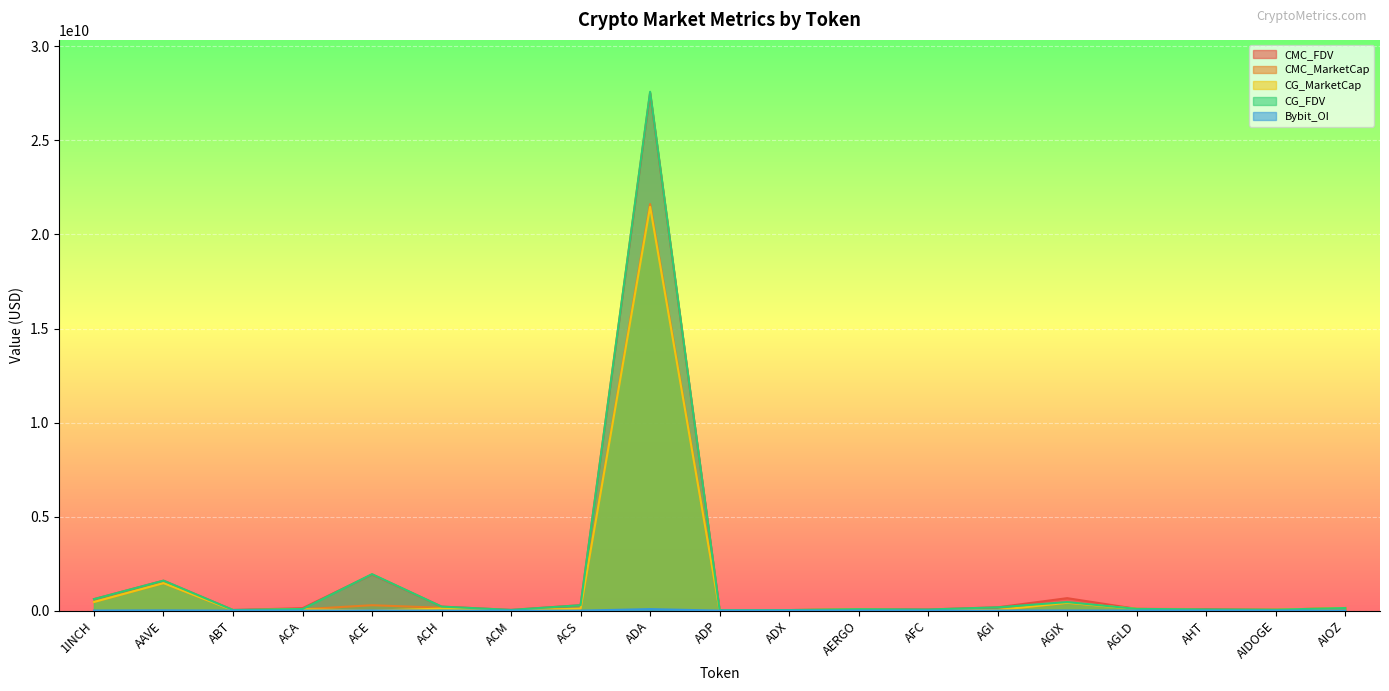

Between AIOZ and ACS, which is larger?

ACS